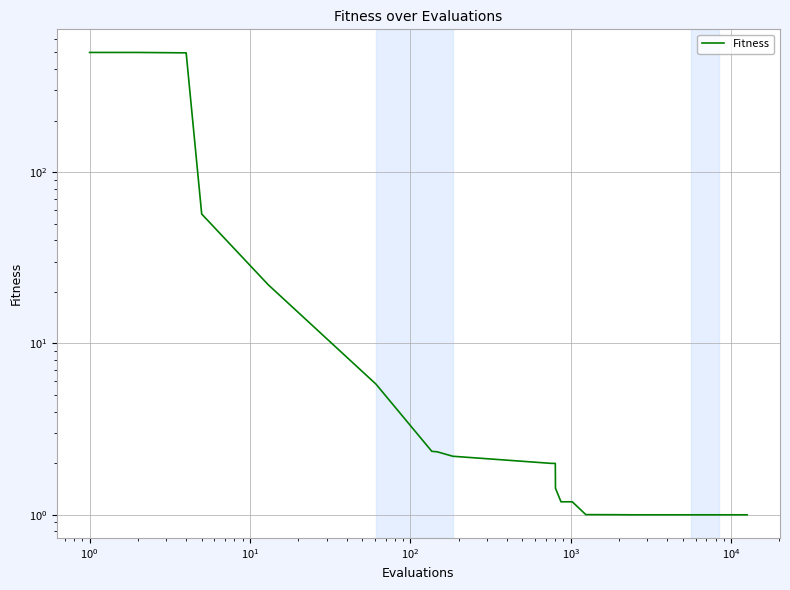

At which label is the value closest to 250?

$\mathdefault{10^{1}}$